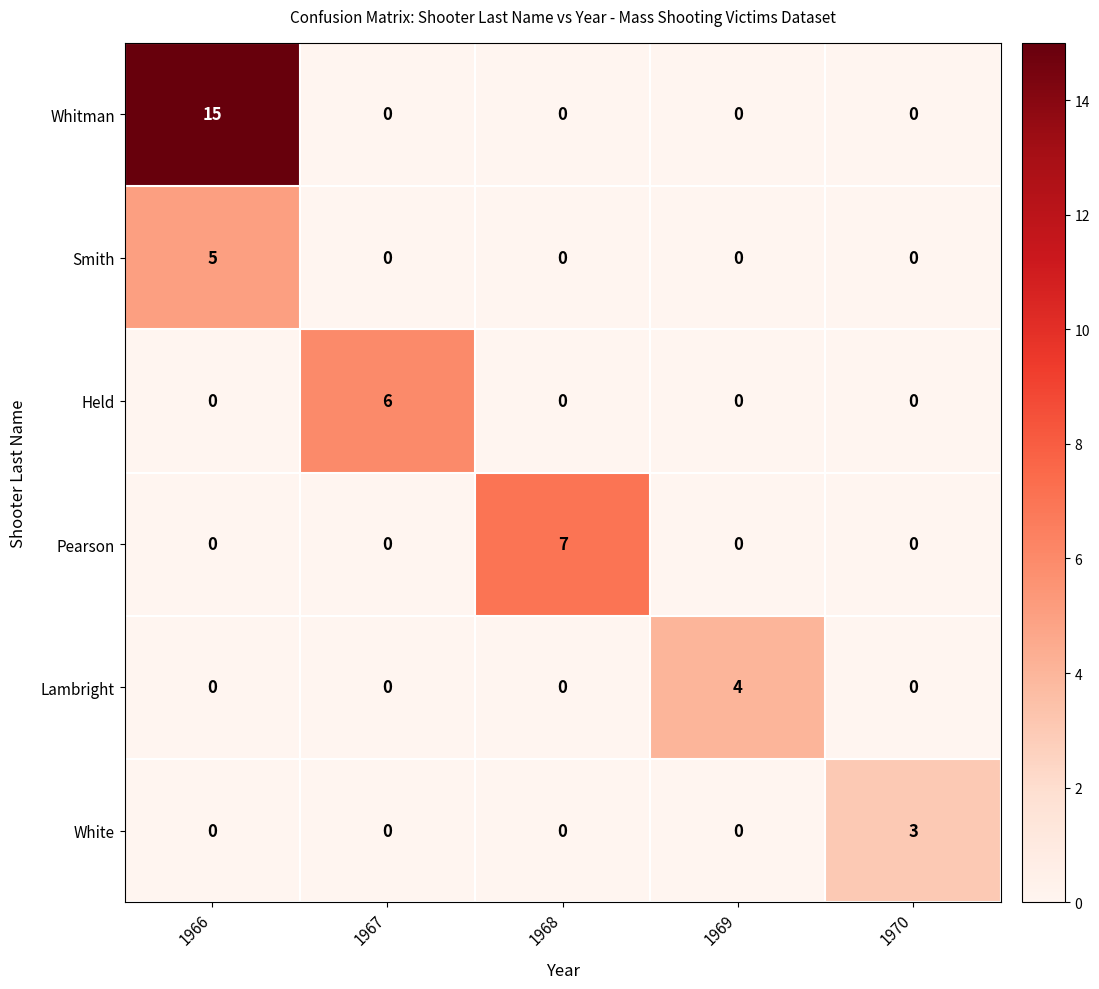

The value of Smith at 1968 is 3. True or false?

False